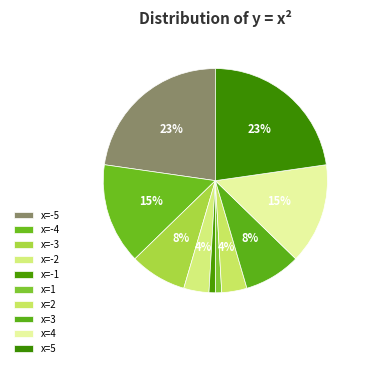

To the nearest percent, what is the difference between the largest and smallest slice percentages?

22%